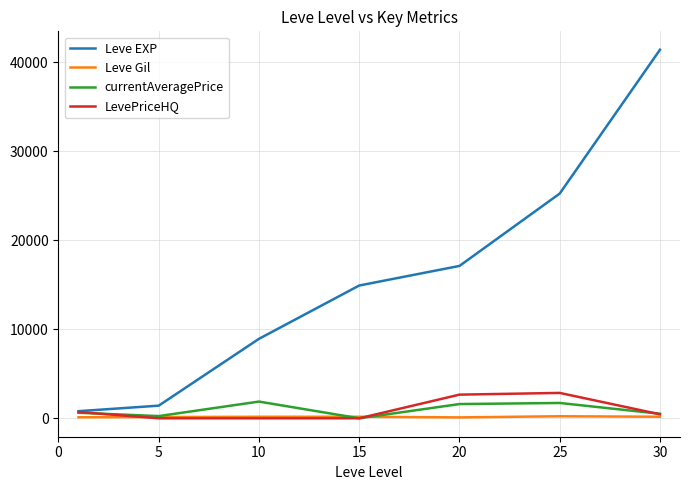

Which series has the largest range (max minus min)?

Leve EXP